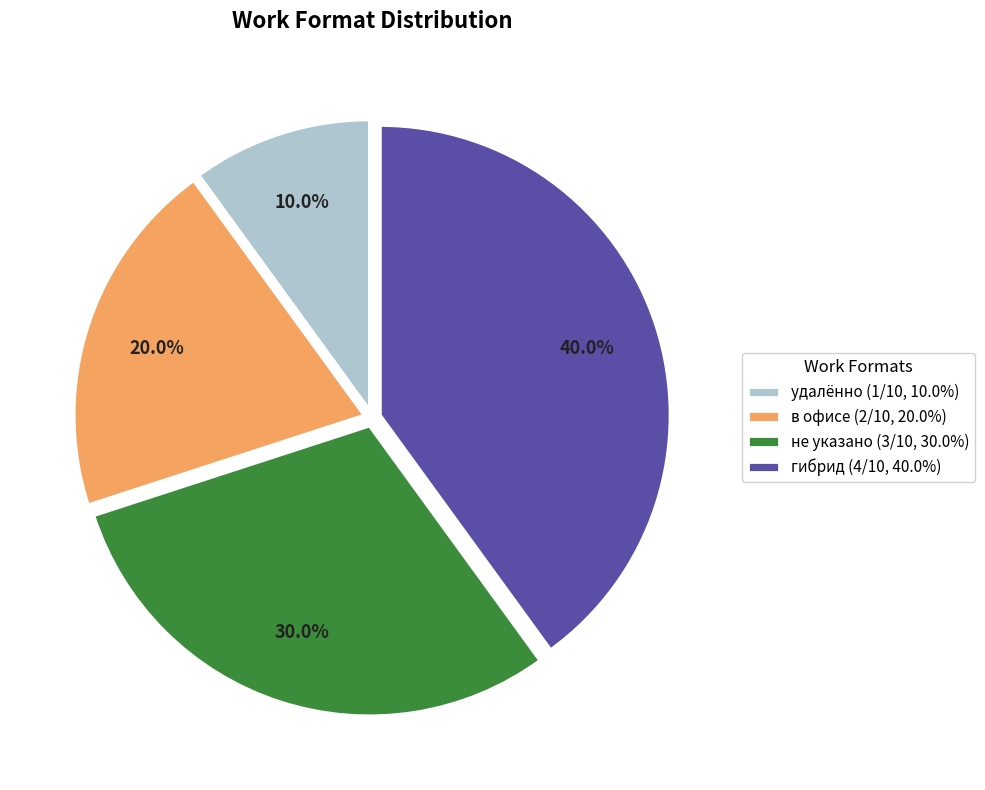

Does не указано represent more than half of the total?

No